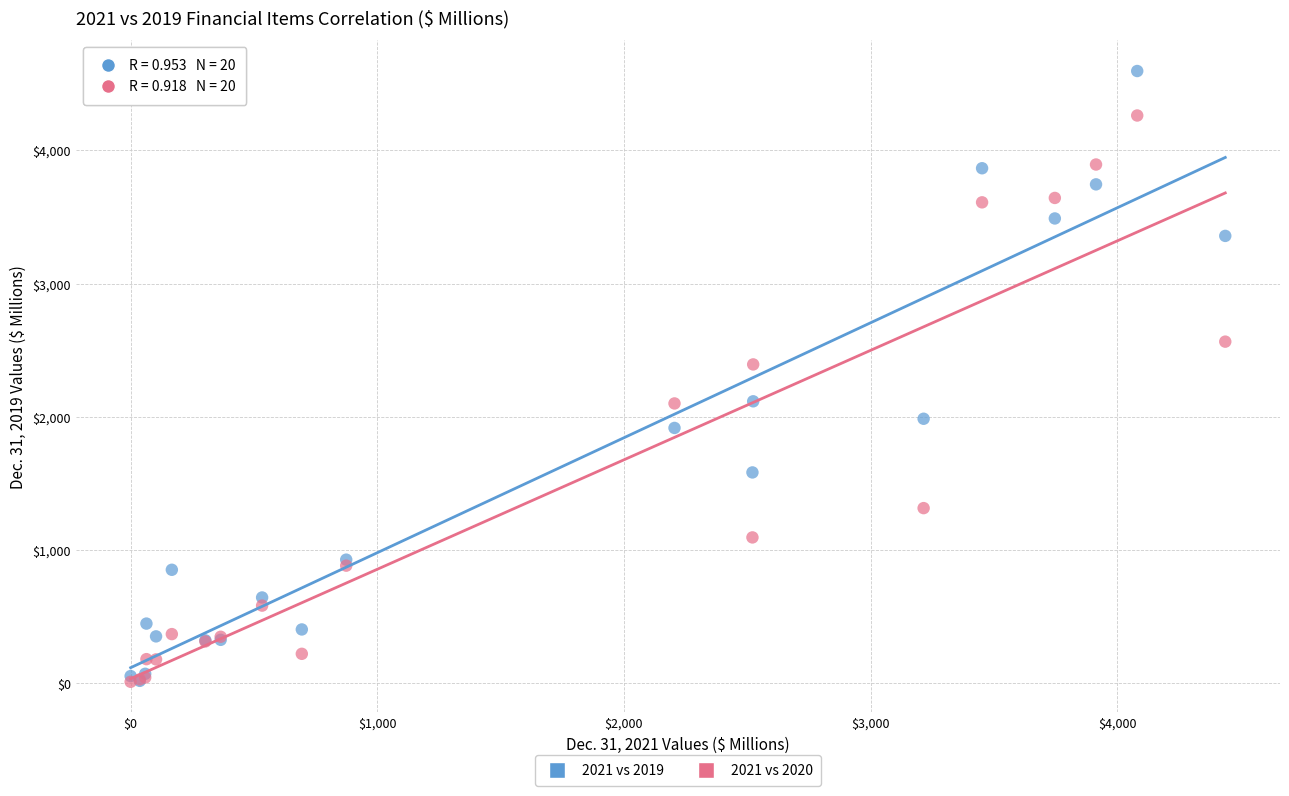

Across all series, what Y value is closest to 2303?

2393